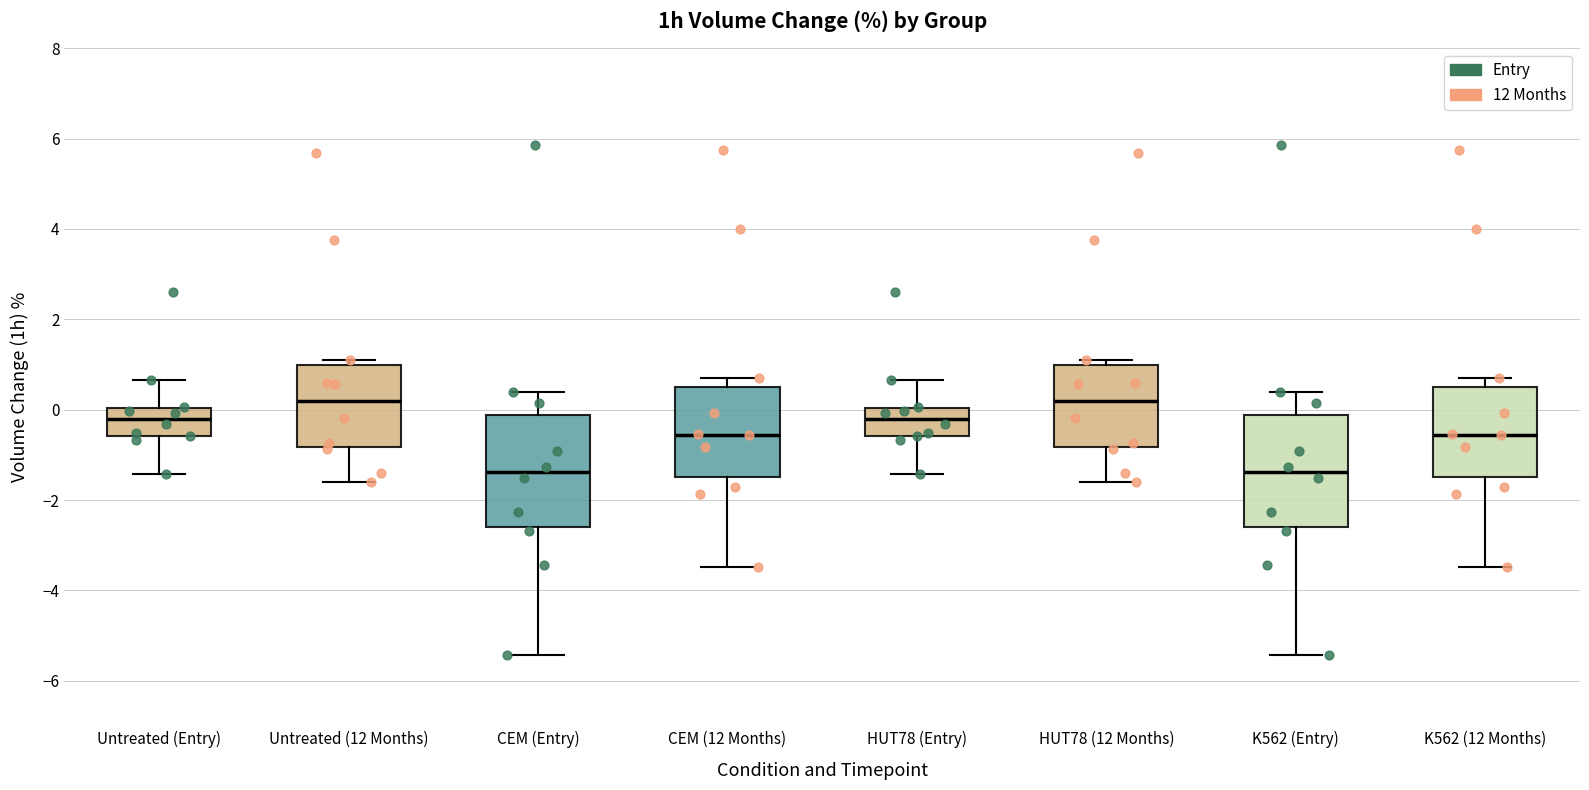

Reading left to right, transcribe this box plot: for each box, give where its median line is, the range the box spans, and where its two whiskers end, as read against the y-axis. The values are not printed on the chart, so give them approximately, as read against the axis.

Untreated (Entry): median -0.2, box -0.6 to 0.0, whiskers -1.4 to 0.6
Untreated (12 Months): median 0.2, box -0.8 to 1.0, whiskers -1.6 to 1.2
CEM (Entry): median -1.4, box -2.6 to -0.2, whiskers -5.4 to 0.4
CEM (12 Months): median -0.6, box -1.4 to 0.6, whiskers -3.4 to 0.8
HUT78 (Entry): median -0.2, box -0.6 to 0.0, whiskers -1.4 to 0.6
HUT78 (12 Months): median 0.2, box -0.8 to 1.0, whiskers -1.6 to 1.2
K562 (Entry): median -1.4, box -2.6 to -0.2, whiskers -5.4 to 0.4
K562 (12 Months): median -0.6, box -1.4 to 0.6, whiskers -3.4 to 0.8